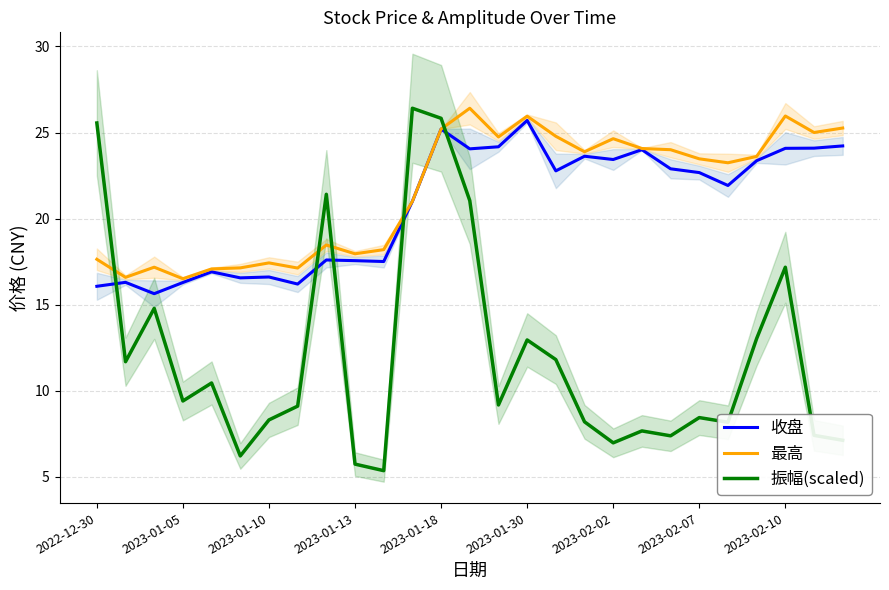

How many lines are shown in the chart?

3